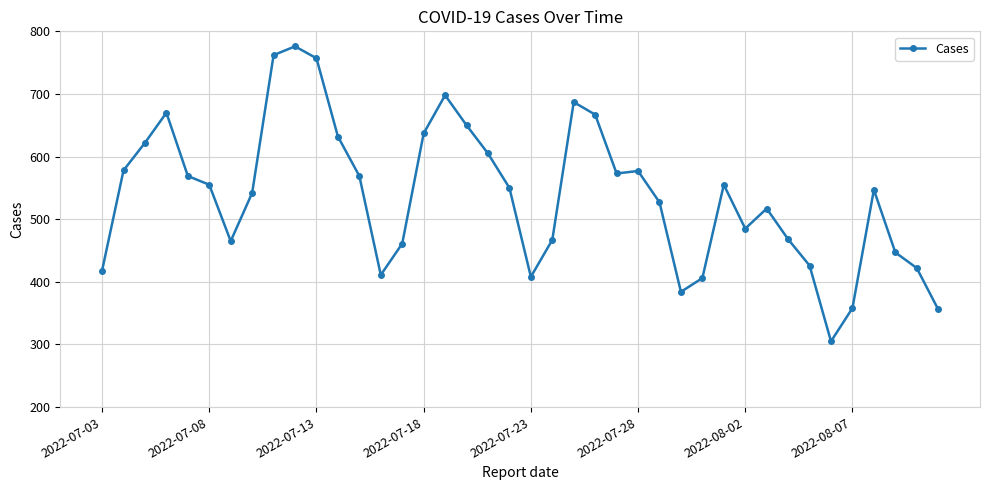

What is the minimum value shown in the chart?

305